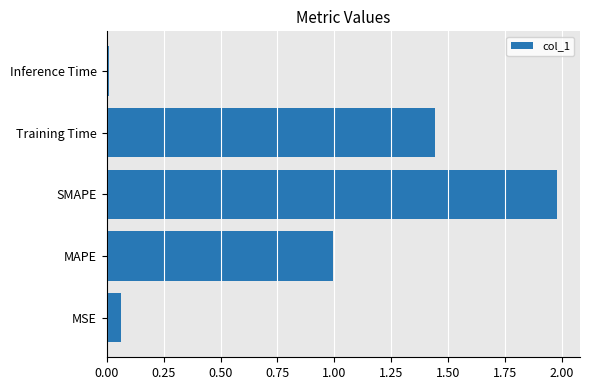

Where is the data nearest to the value 0?

Inference Time